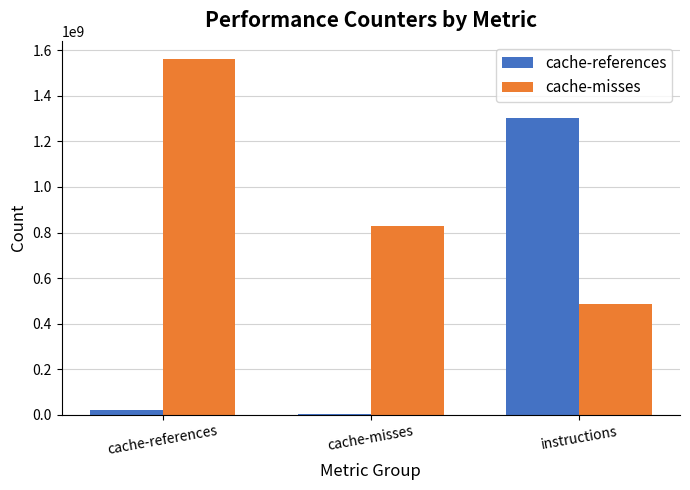

Which series has the largest total across all categories?

cache-misses